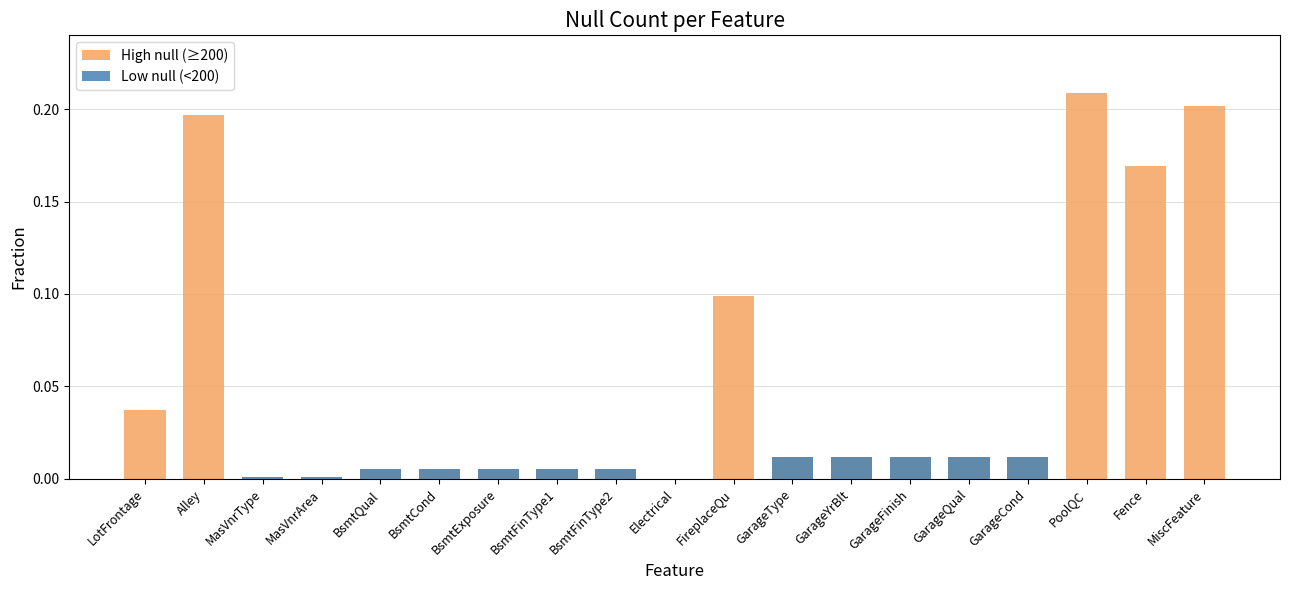

Which series has the largest total across all categories?

High null (≥200)